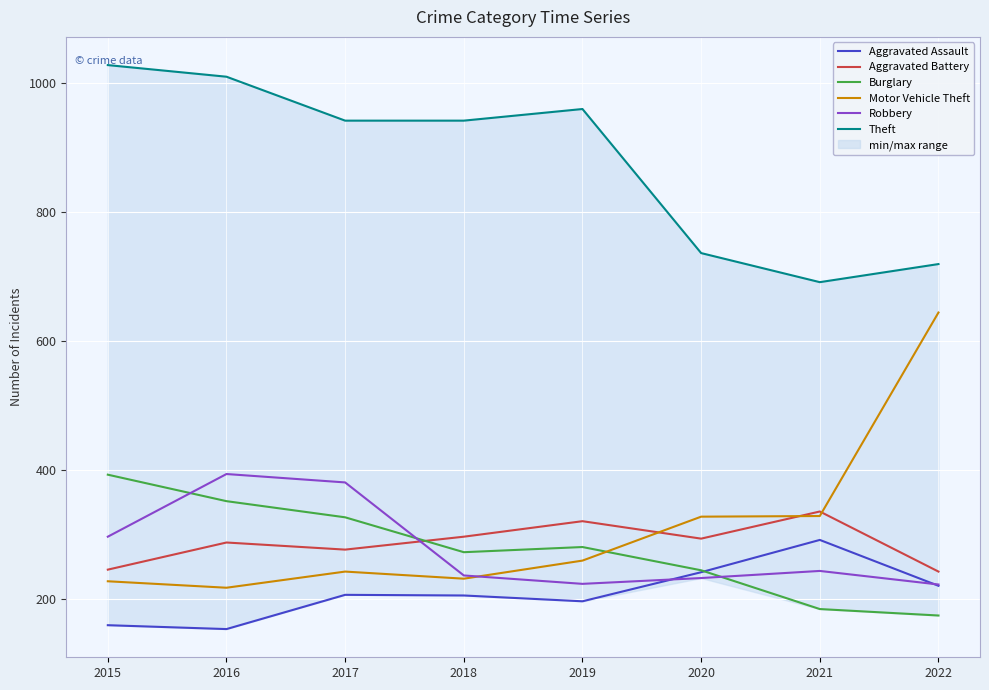

Rank the series at 2020 from highest to lowest value.

Theft, Motor Vehicle Theft, Aggravated Battery, Burglary, Aggravated Assault, Robbery